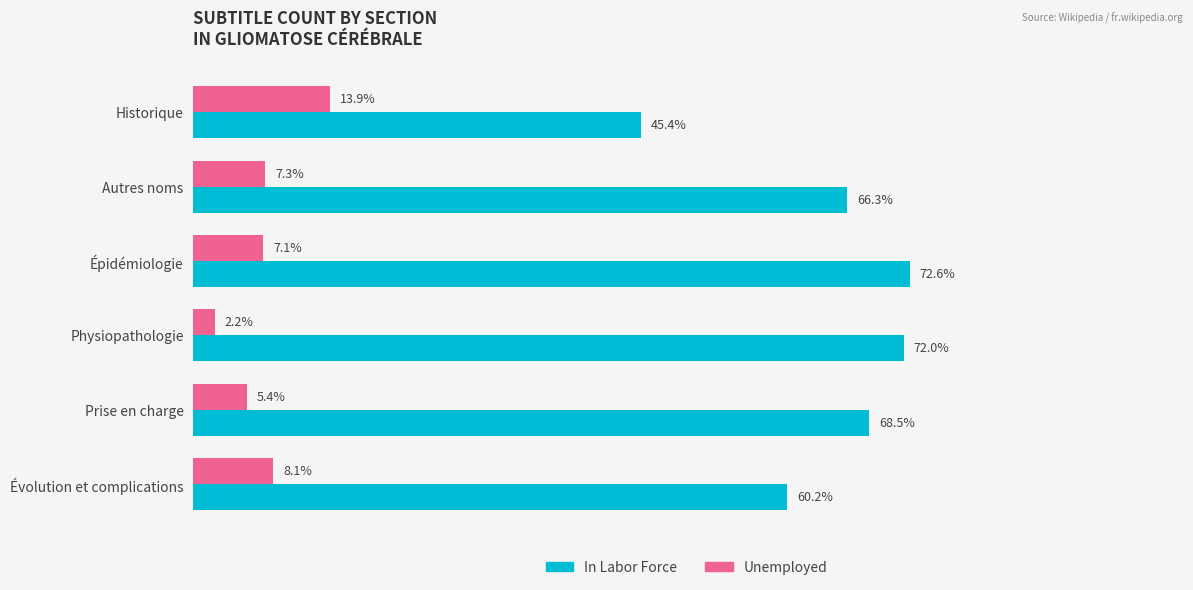

Rank the categories by In Labor Force value from highest to lowest.

Épidémiologie, Physiopathologie, Prise en charge, Autres noms, Évolution et complications, Historique